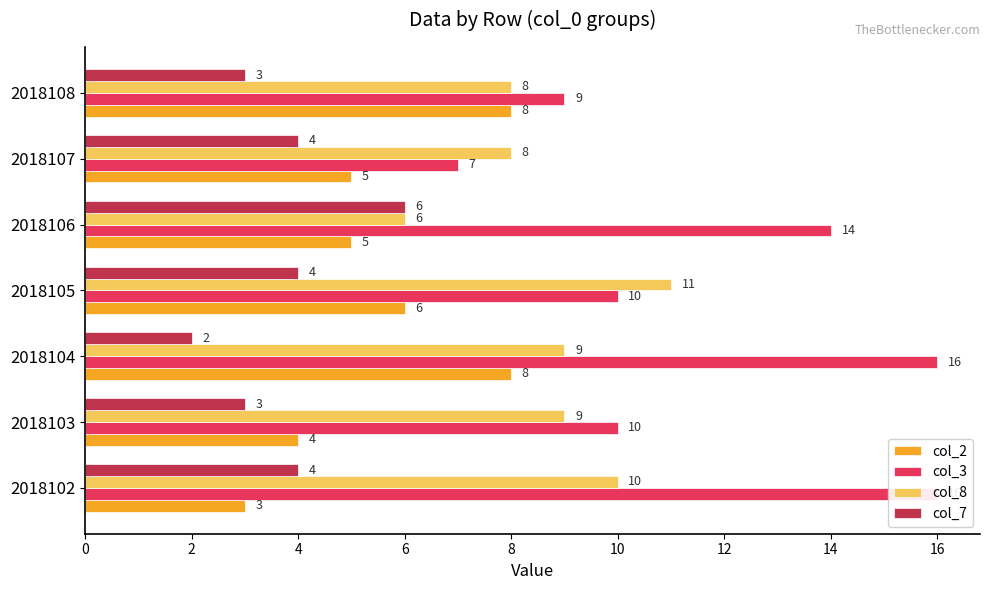

Reading left to right, transcribe all the data shown in this chart.

col_2: 3	4	8	6	5	5	8
col_3: 16	10	16	10	14	7	9
col_8: 10	9	9	11	6	8	8
col_7: 4	3	2	4	6	4	3